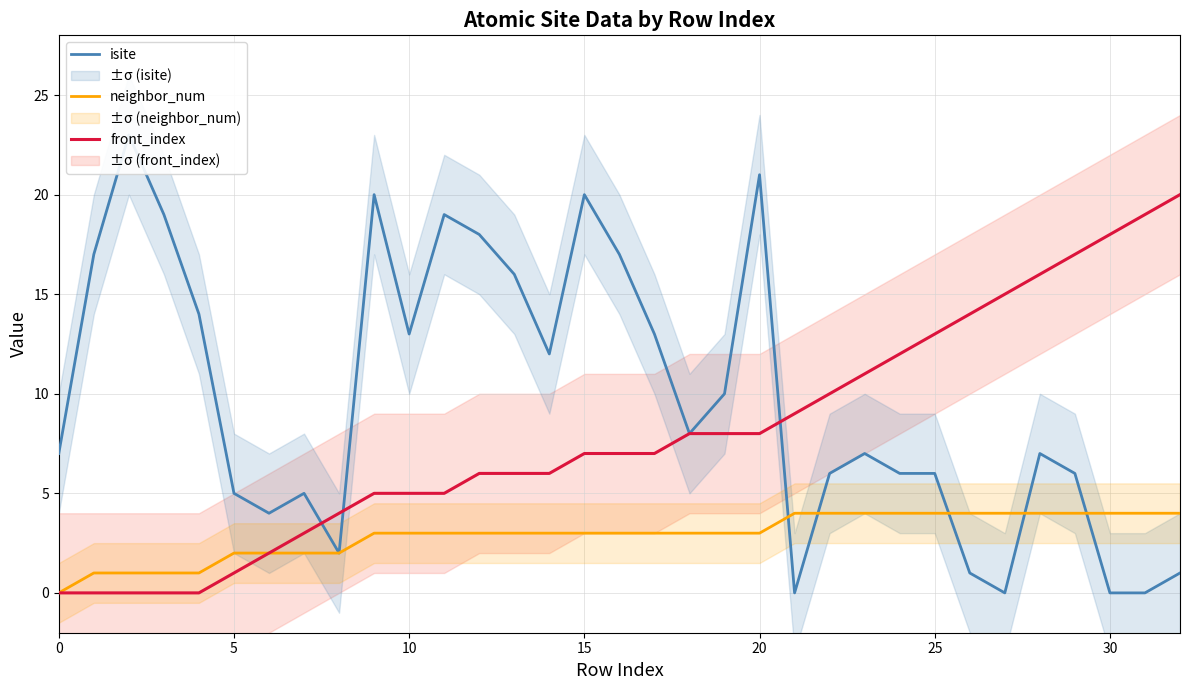

The neighbor_num series shows 6 at 25. True or false?

False